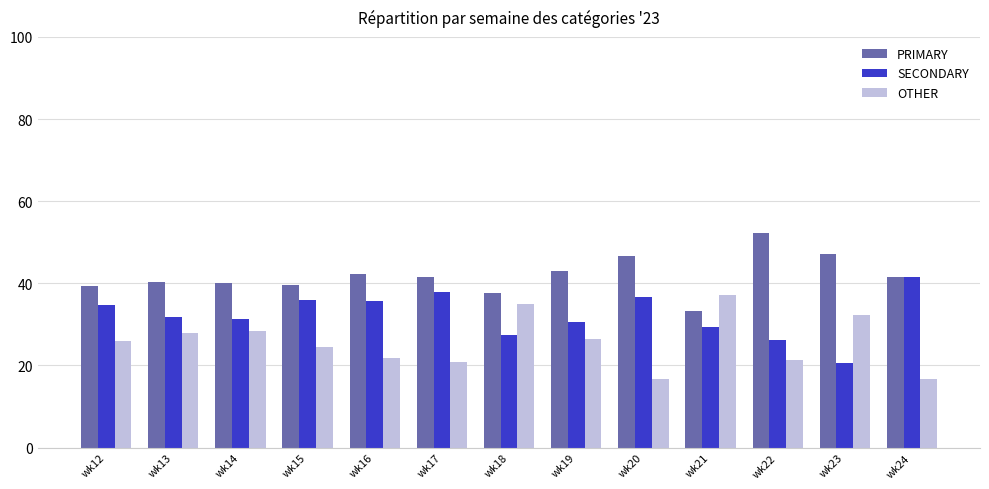

What is the average value of the SECONDARY series?

32.3